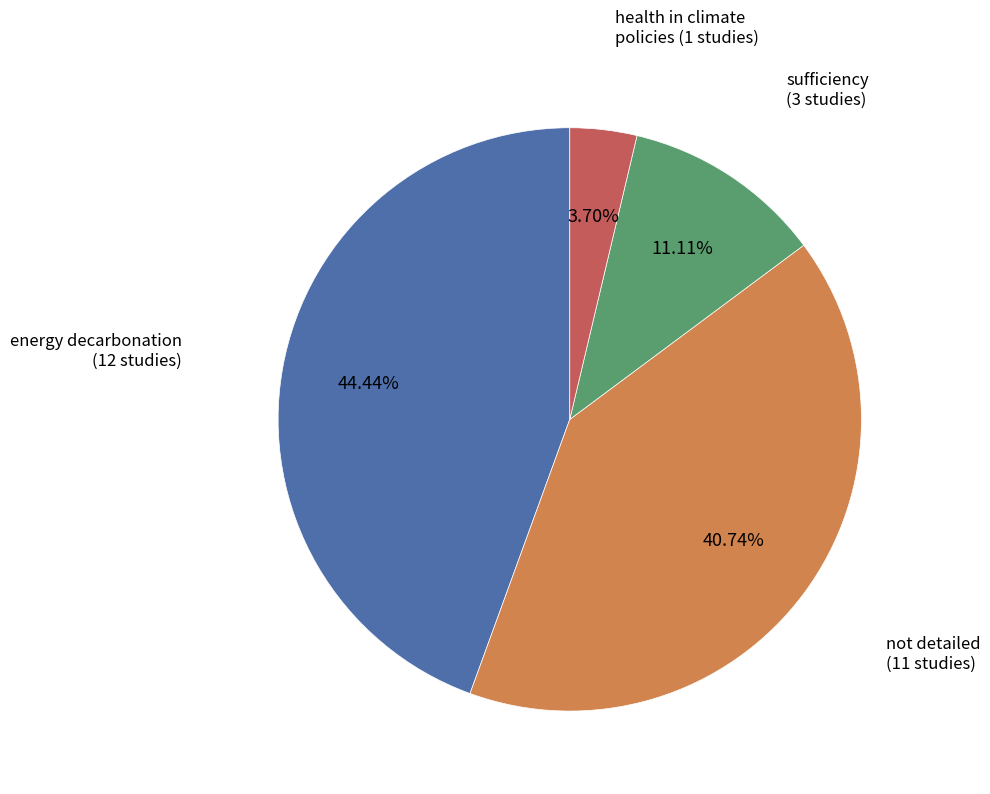

Is there any slice that represents more than half of the pie?

No